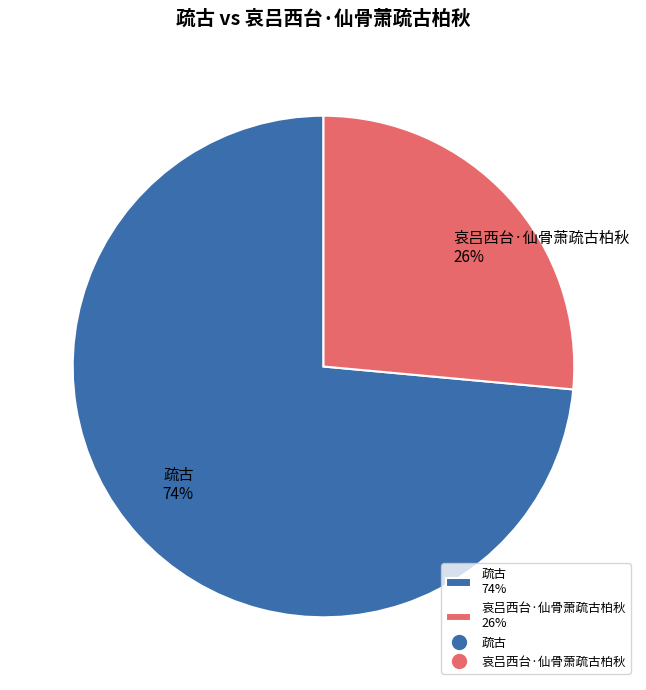

Do 哀吕西台·仙骨萧疏古柏秋 26% and 疏古 74% together represent more than half of the pie?

Yes